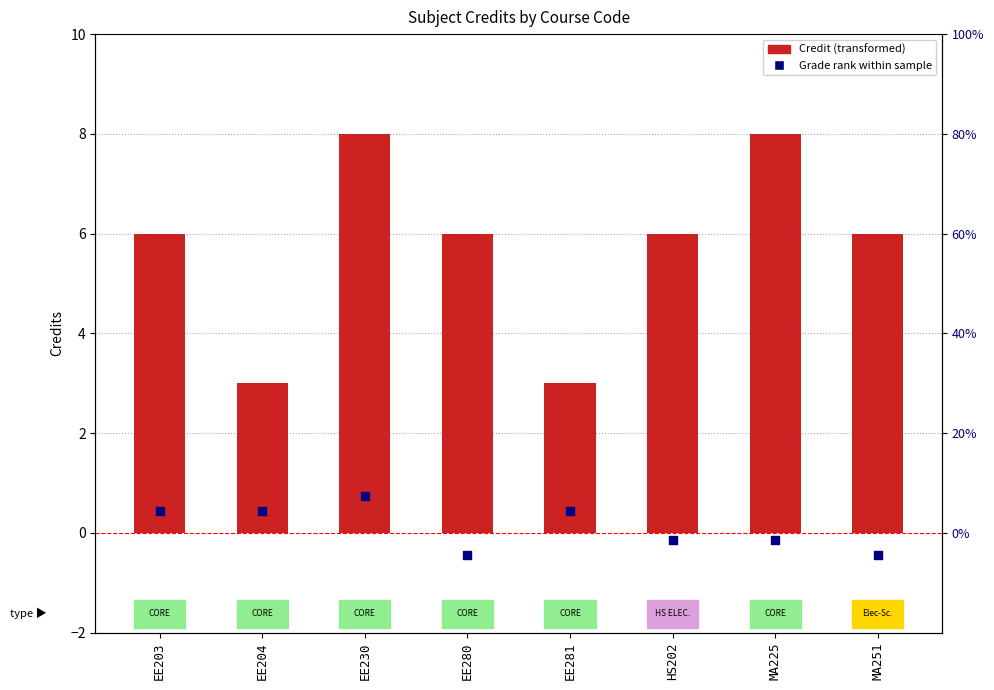

What are all the series names shown in the legend?

Credit, Grade rank within sample